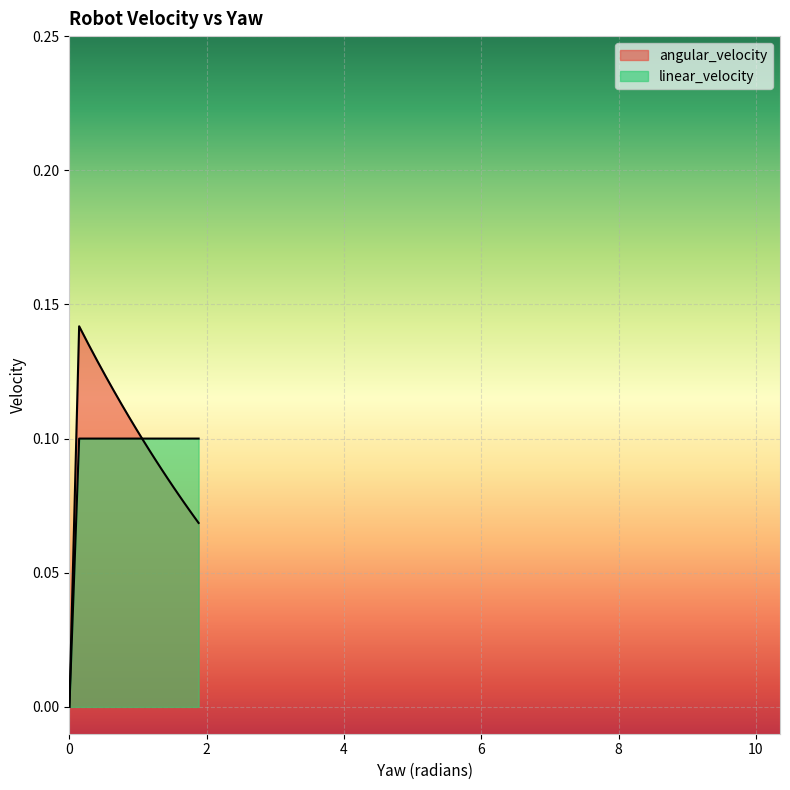

What is the value of the linear_velocity point at the 15th from the left?

0.1